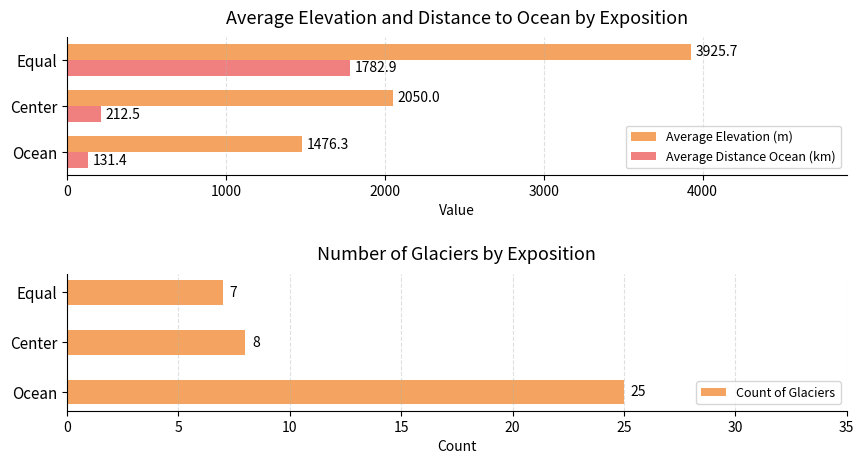

Reading right to left, extract all data points from this chart.

Average Elevation (m): 3925.7	2050.0	1476.3
Average Distance Ocean (km): 1782.9	212.5	131.4
Count of Glaciers: 7.0	8.0	25.0